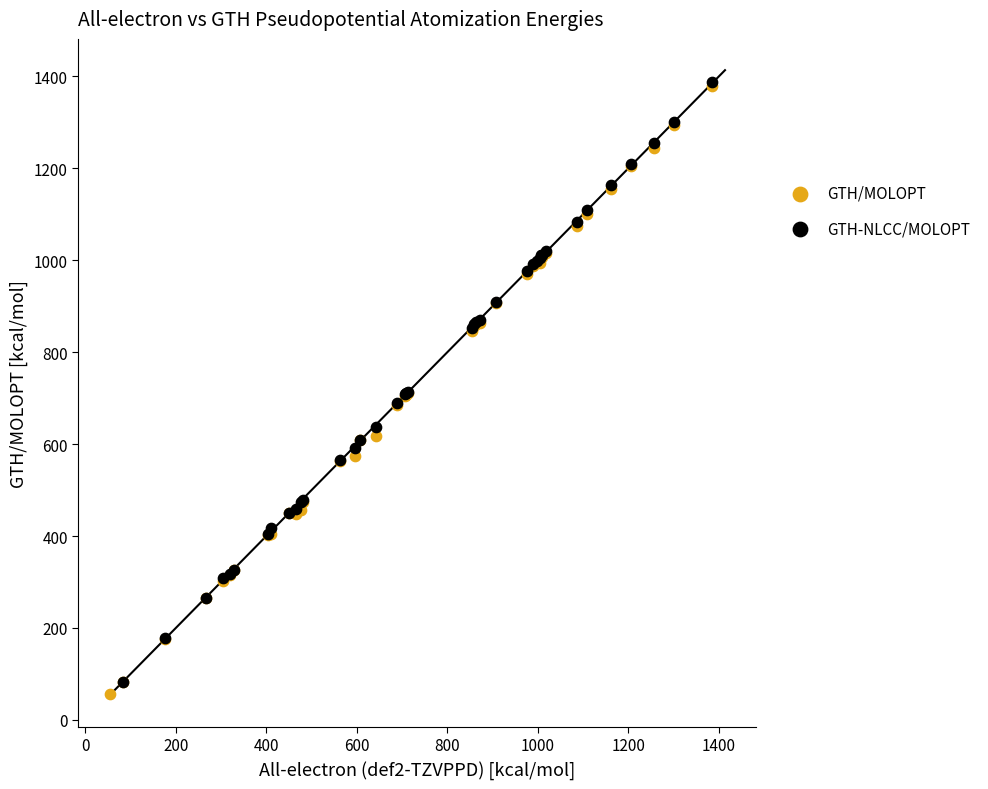

What are all the series names shown in the legend?

GTH/MOLOPT, GTH-NLCC/MOLOPT